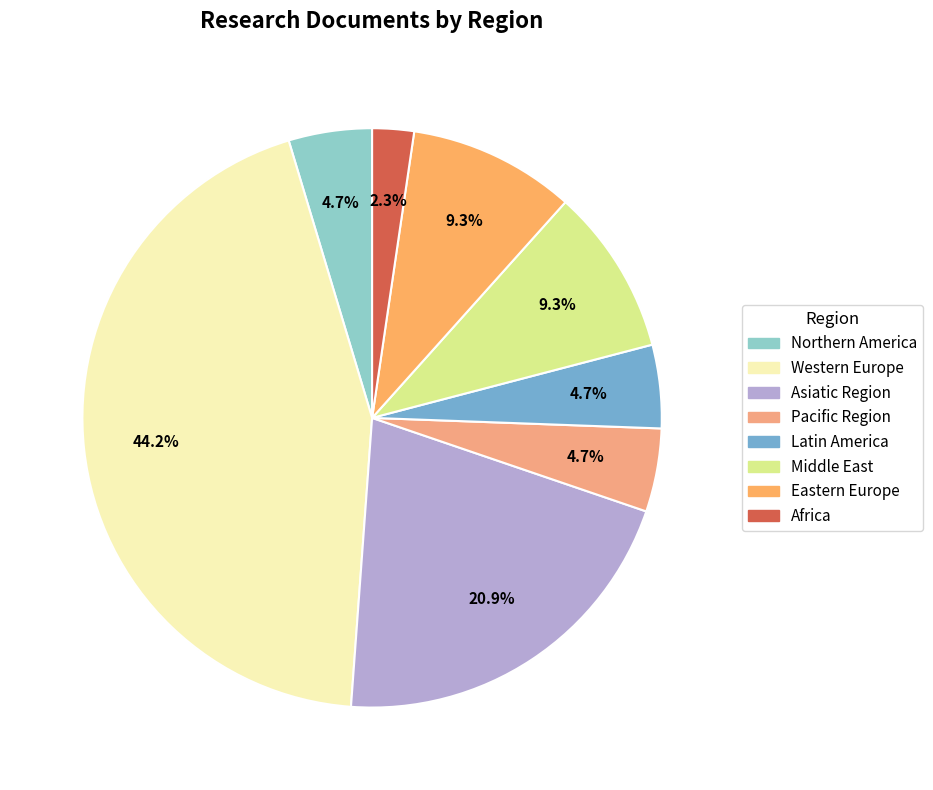

How many segments does this pie chart have?

8